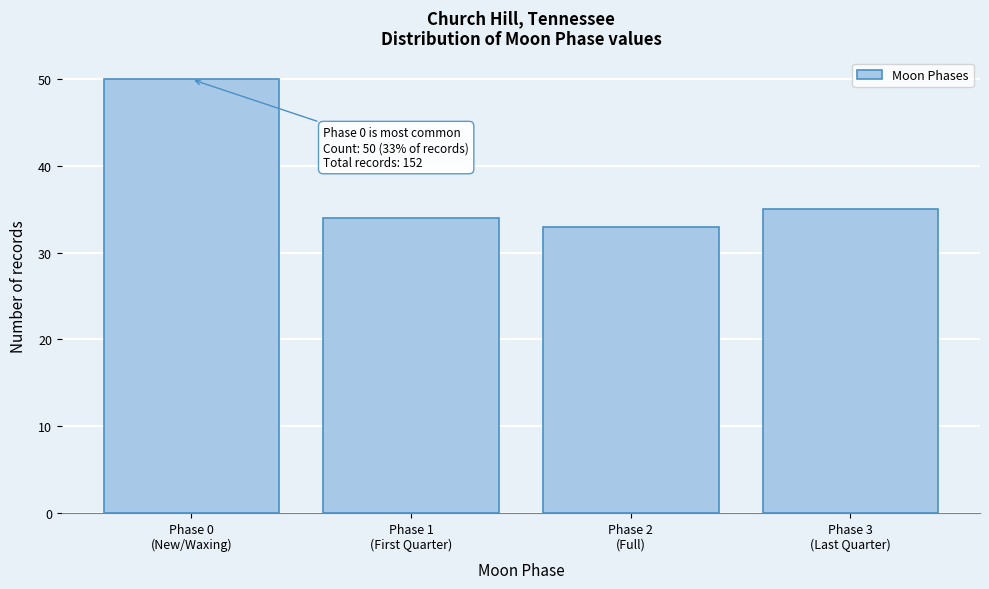

What is the value of the 2nd bar from the left?

34